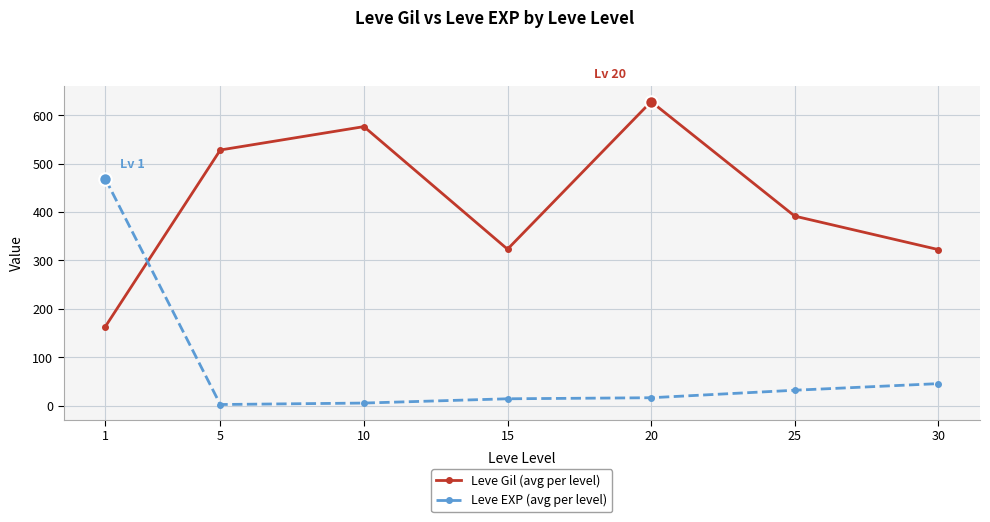

What is the greatest value displayed?

628.3